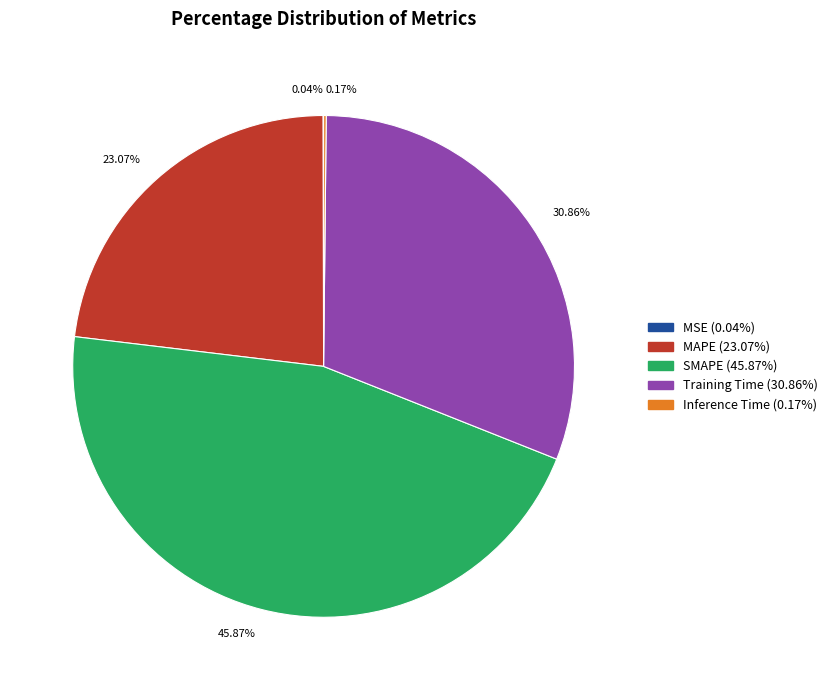

Is 30.86% the majority of the pie?

No